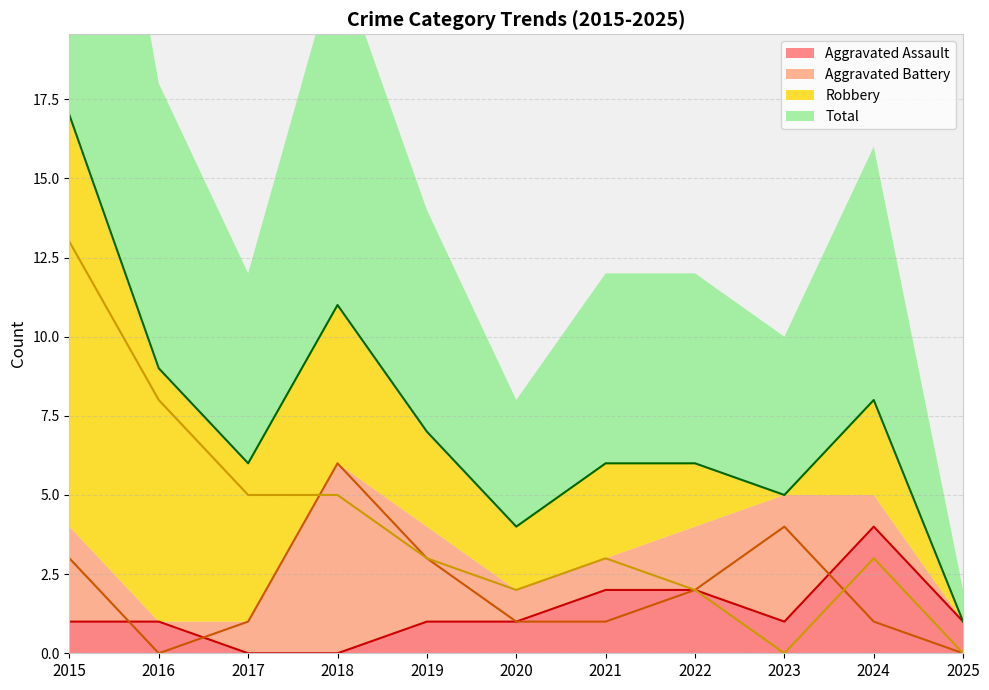

True or false: Total and Aggravated Assault cross at least once.

False